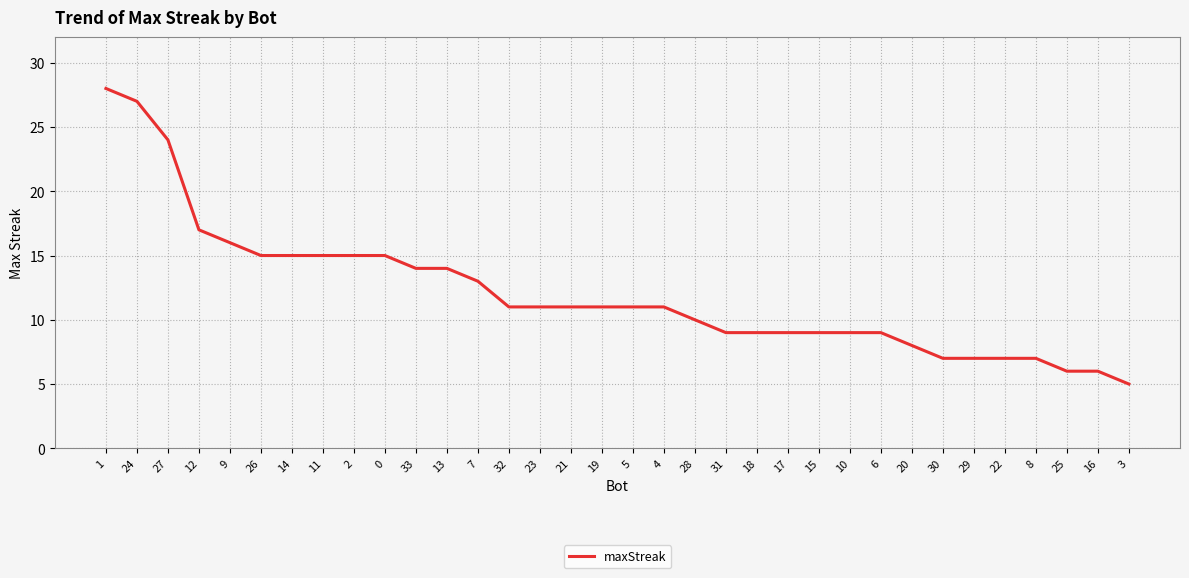

At which label is the value closest to 16?

9